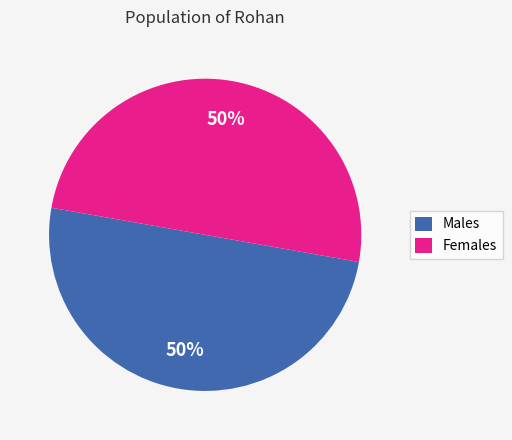

Do Males and Females together represent more than half of the pie?

Yes